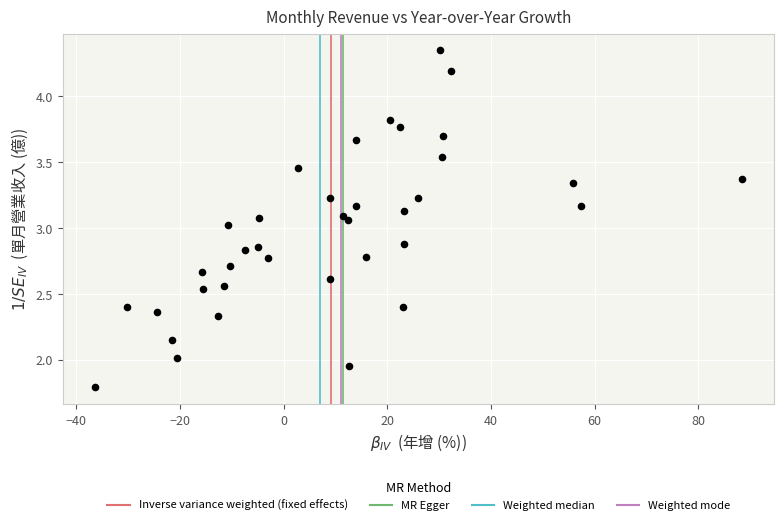

What is the range of X values (max minus min)?

124.7